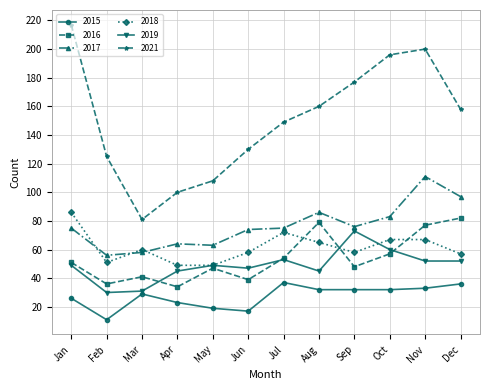

At which category does 2016 reach its first local valley?

Feb